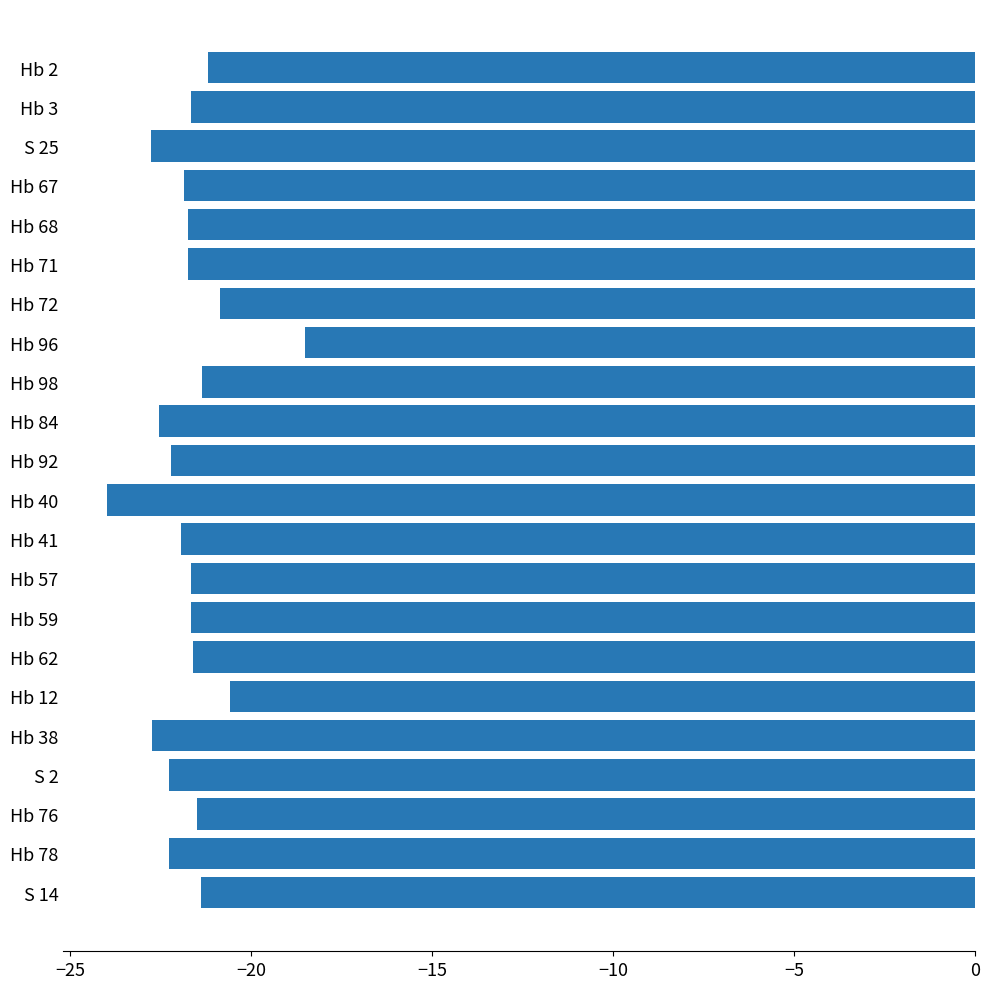

Is it true that the value at Hb 2 is -5.6?

False